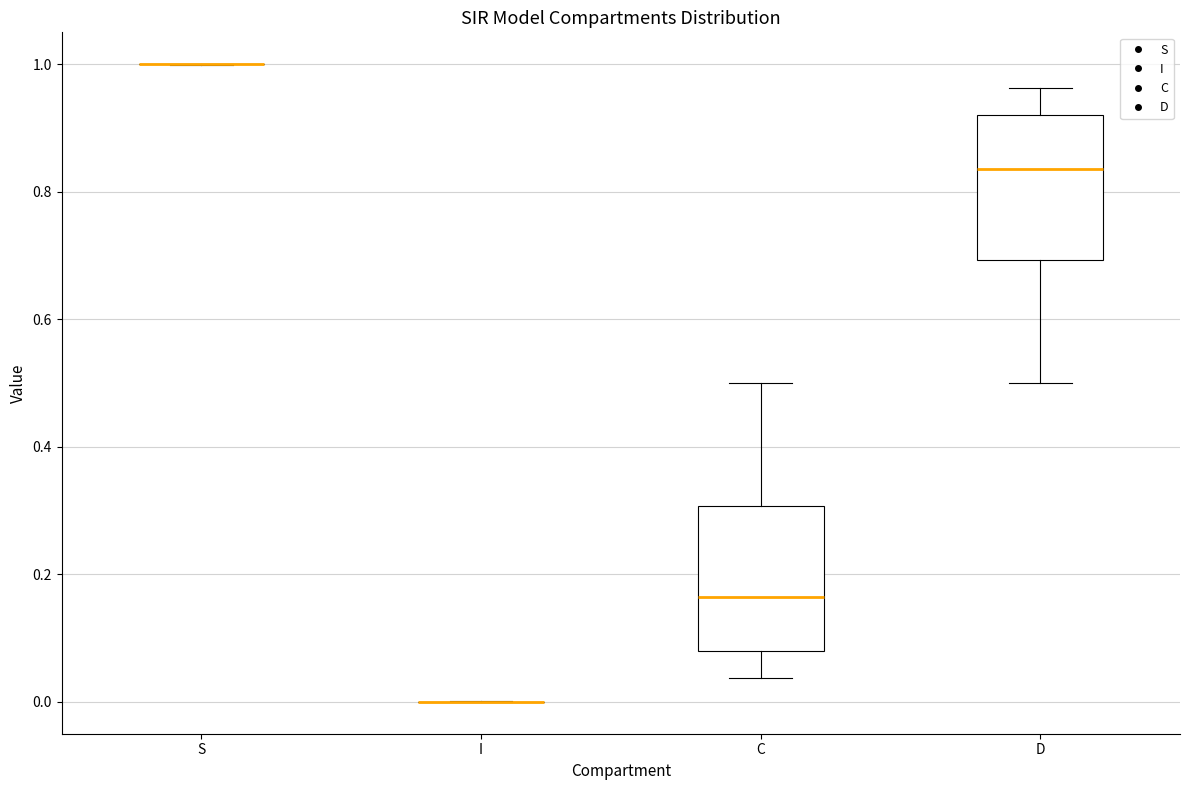

Reading left to right, transcribe this box plot: for each box, give where its median line is, the range the box spans, and where its two whiskers end, as read against the y-axis. The values are not printed on the chart, so give them approximately, as read against the axis.

S: box collapsed to a line at 1.00, whiskers 1.00 to 1.00
I: box collapsed to a line at 0.00, whiskers 0.00 to 0.00
C: median 0.16, box 0.08 to 0.30, whiskers 0.04 to 0.50
D: median 0.84, box 0.70 to 0.92, whiskers 0.50 to 0.96